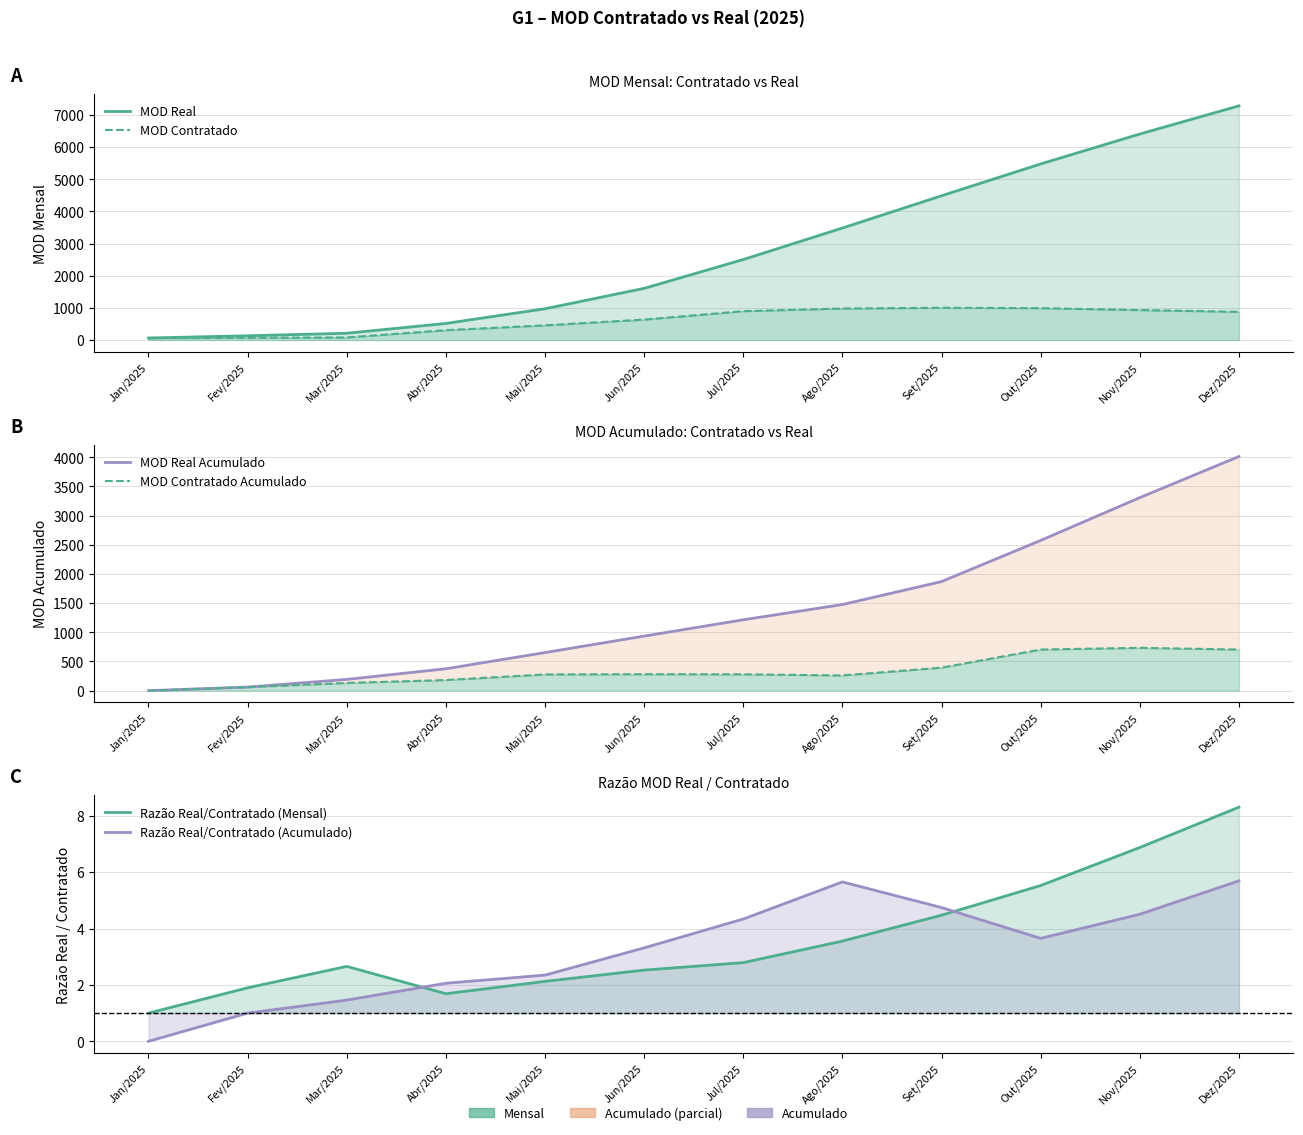

True or false: Razão Real/Contratado (Mensal) has a value of 6.0 at Set/2025.

False